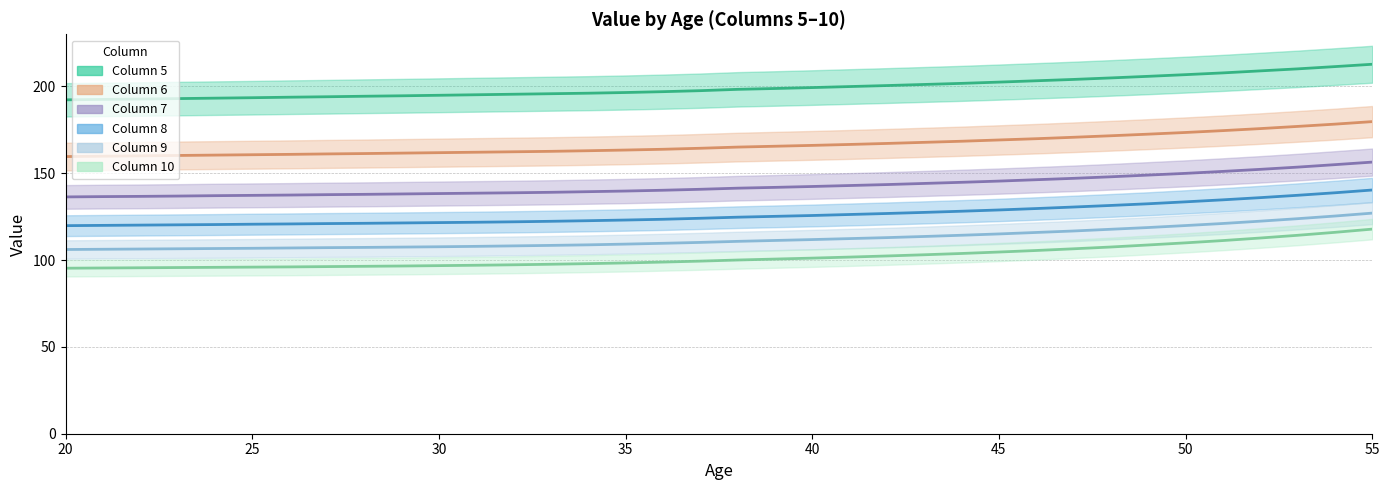

How many lines are shown in the chart?

6